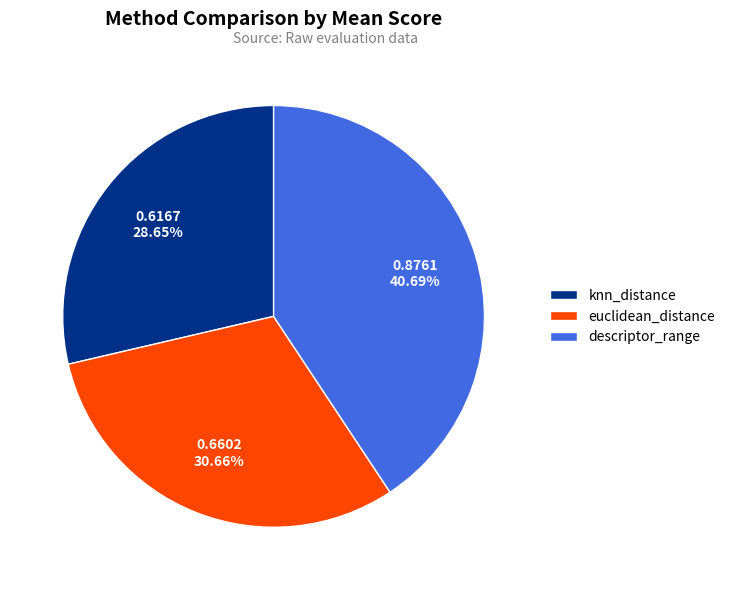

How many segments does this pie chart have?

3